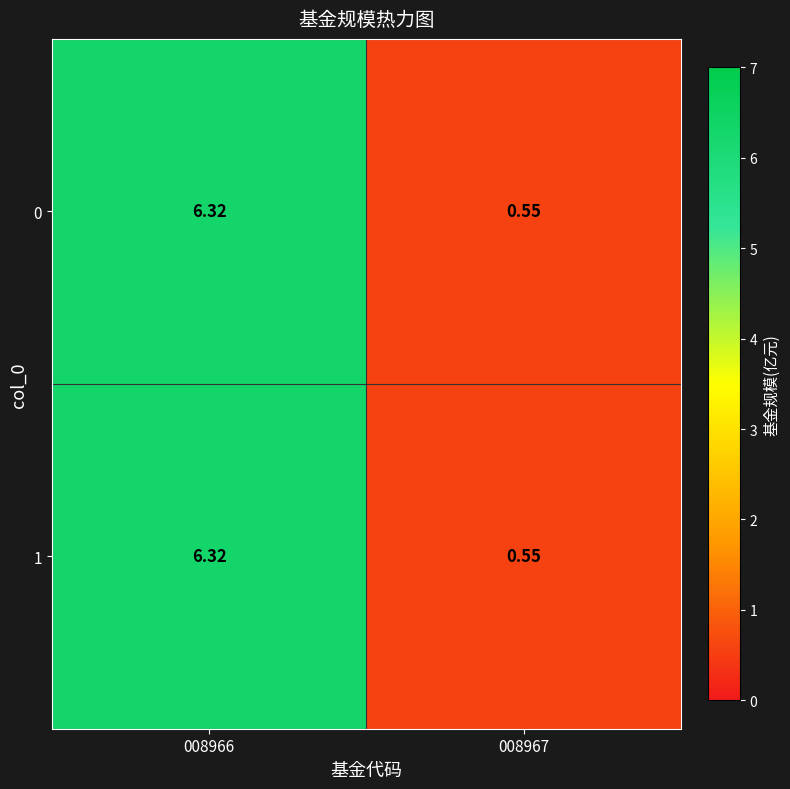

How many data points does each series have?

2